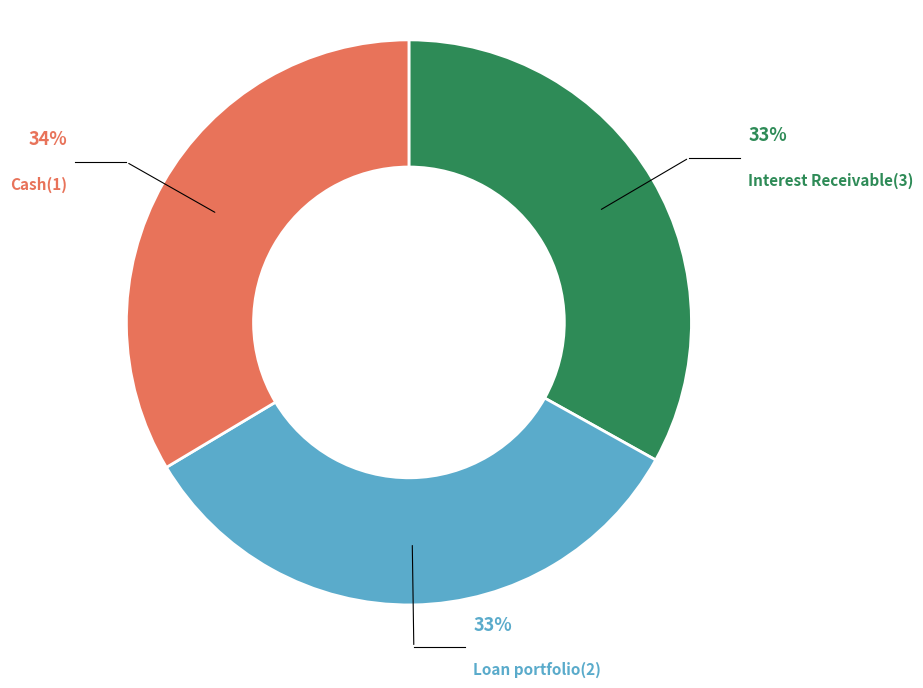

Is there a majority slice in this chart?

No